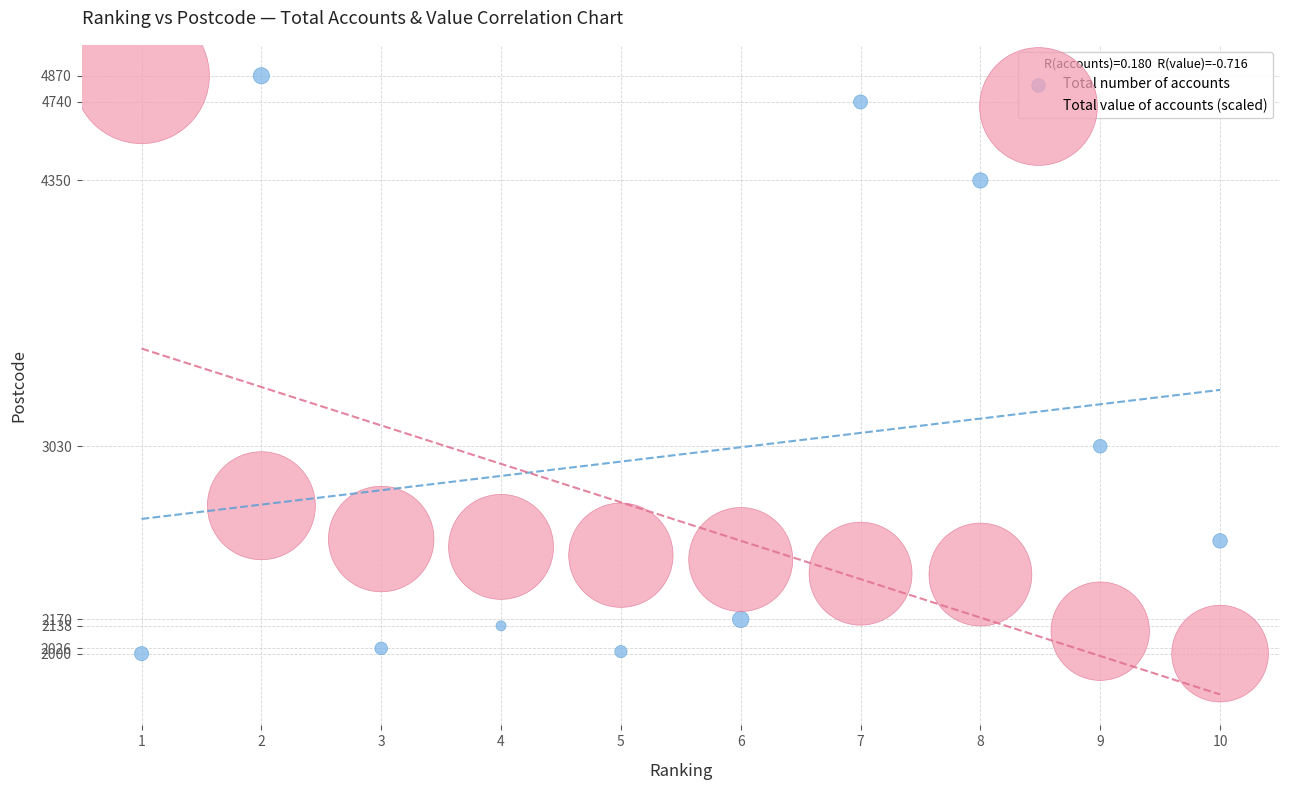

What is the X range (max minus min) for the scatter plot?

9.0